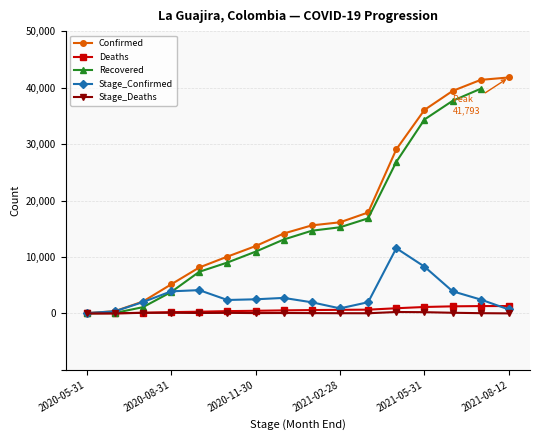

Read the Confirmed value at 11.

29055.0